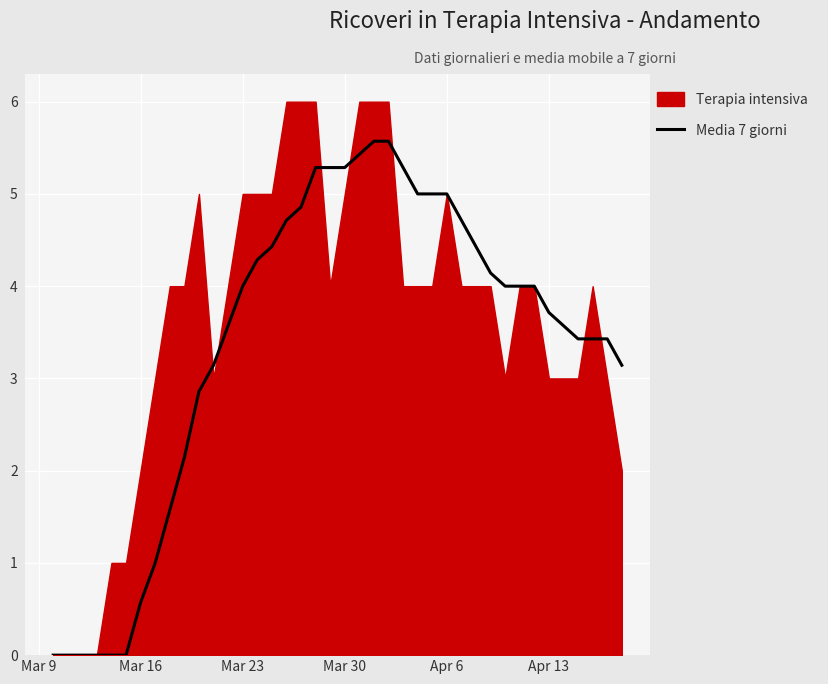

What is the maximum value for Media 7 giorni?

5.6